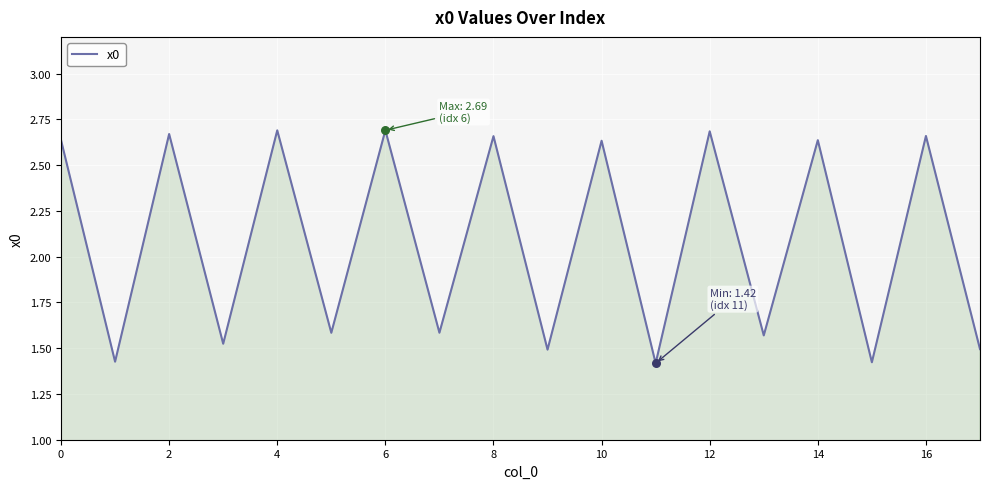

What is the difference between the maximum and minimum values?

1.3